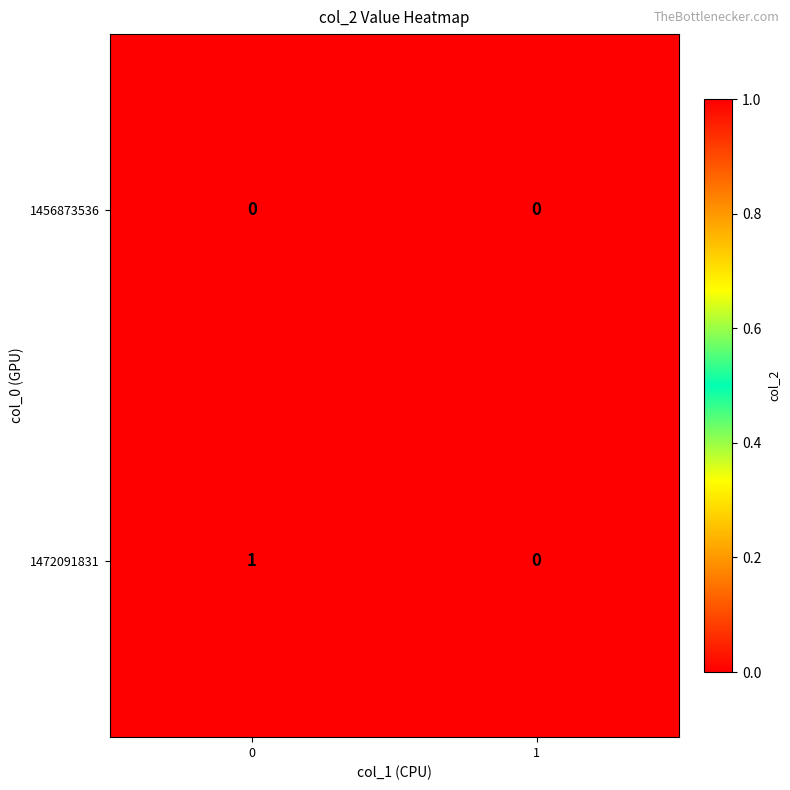

Is it true that 1472091831 equals 0 at 1?

True